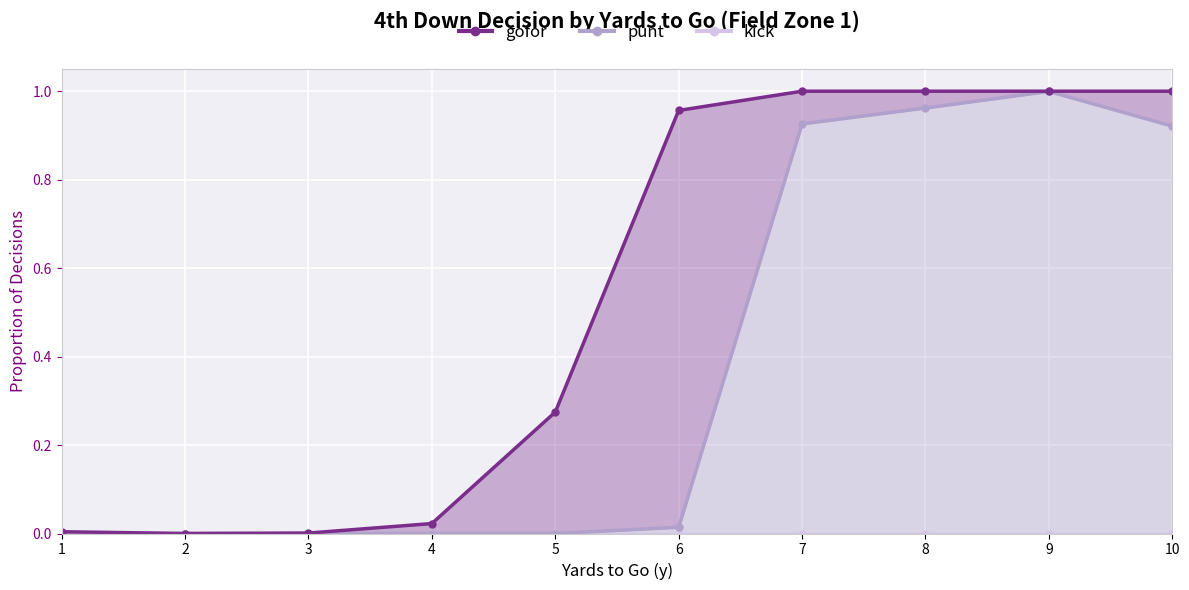

Where is kick nearest to the value 0?

1